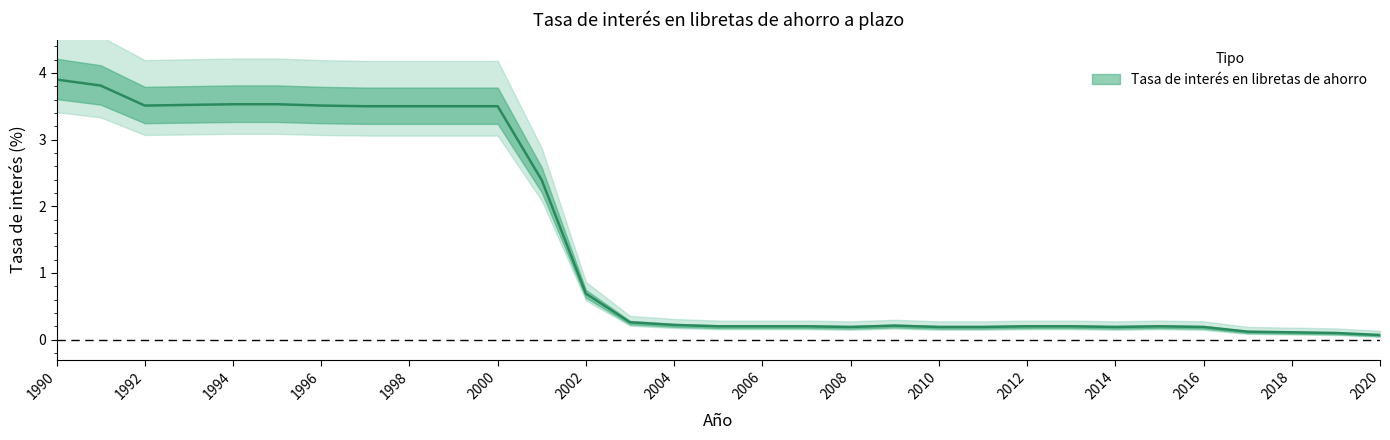

What is the value of the 22nd point from the left?

0.2